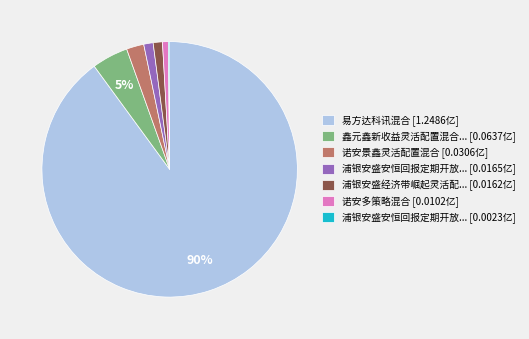

Which slice is the largest?

易方达科讯混合 [1.2486亿]